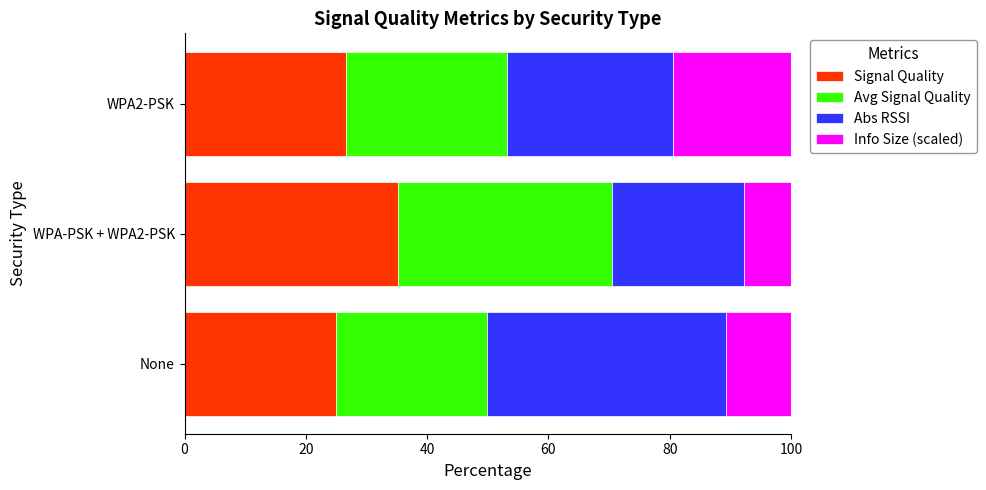

What value does the Signal Quality series have at WPA2-PSK?

26.6